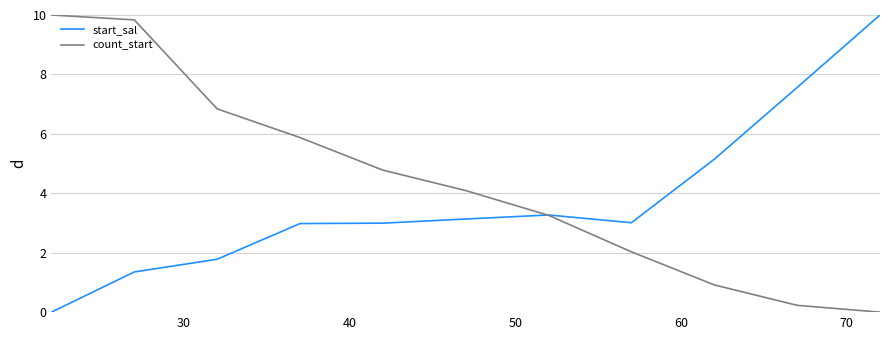

What is the average value of the start_sal series?

3.7